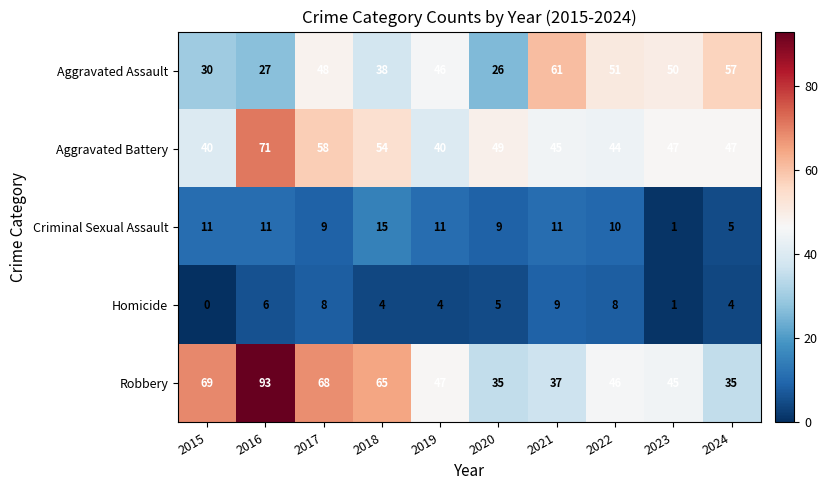

What is the total value across all series at 2016?

208